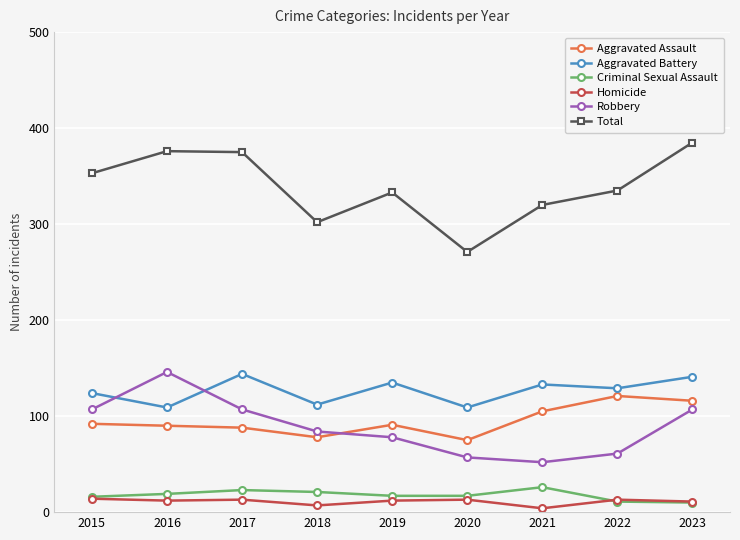

True or false: Total has a value of 133 at 2022.

False